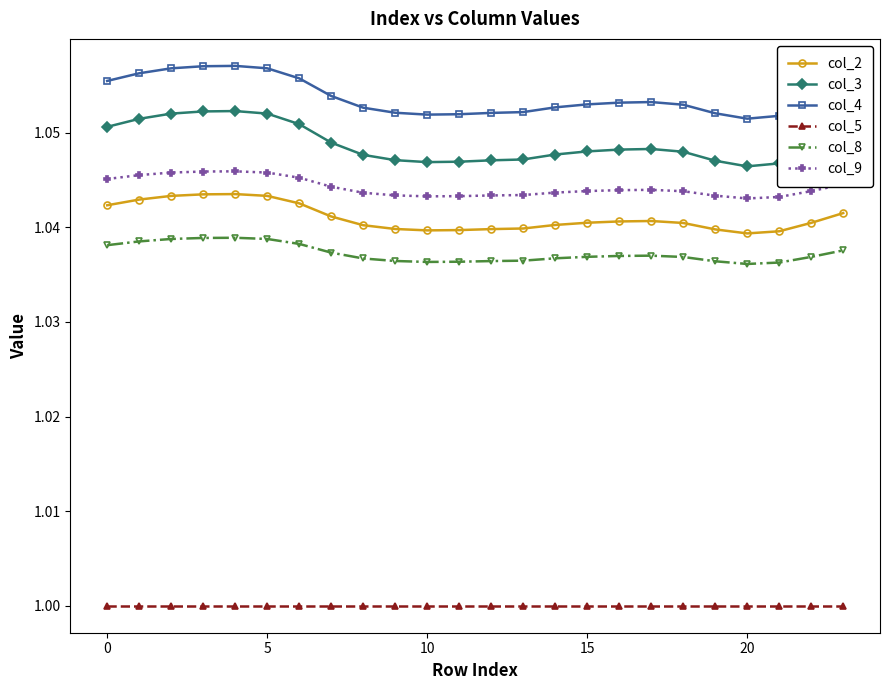

Which series has the largest total across all categories?

col_4